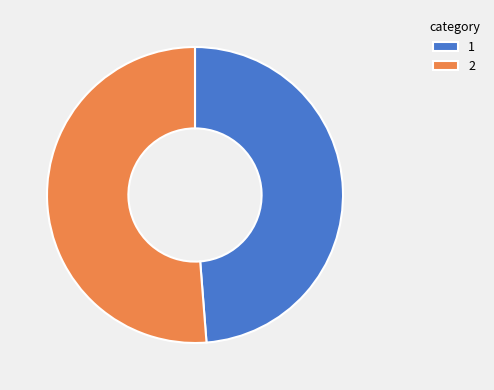

Combined, do 2 and 1 account for over 50%?

Yes